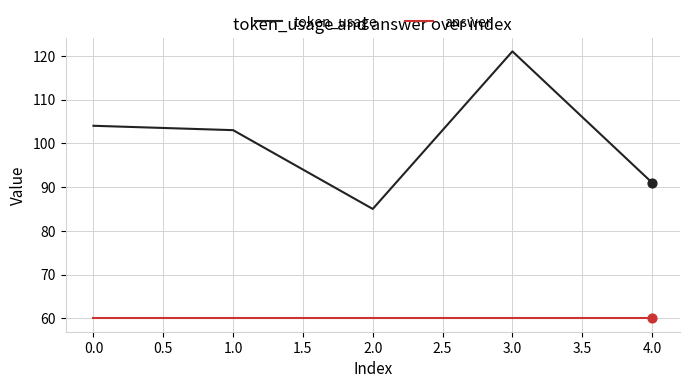

Which series has the largest range (max minus min)?

token_usage